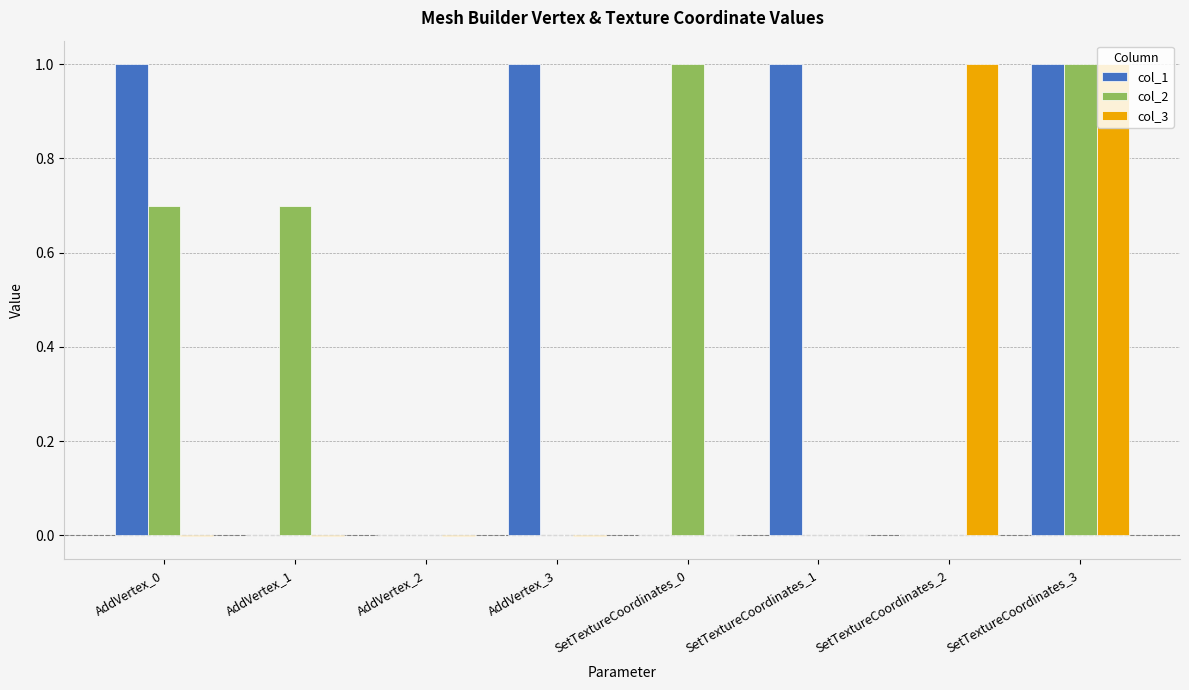

How many groups of bars are there?

8